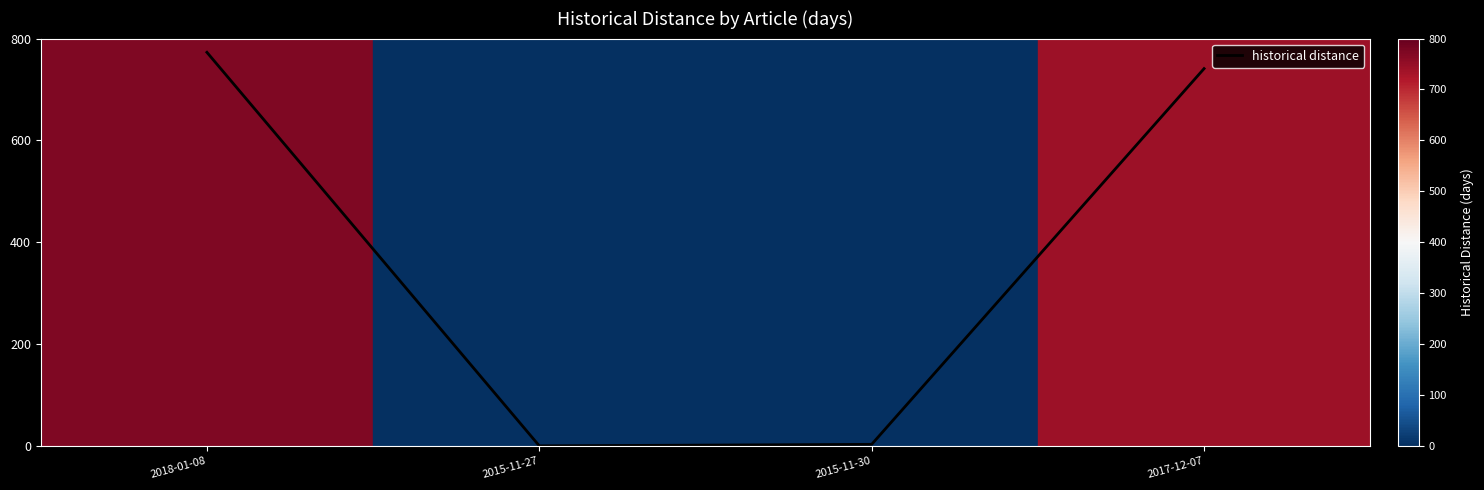

Is it true that the value at 2015-11-27 is 0.0?

True